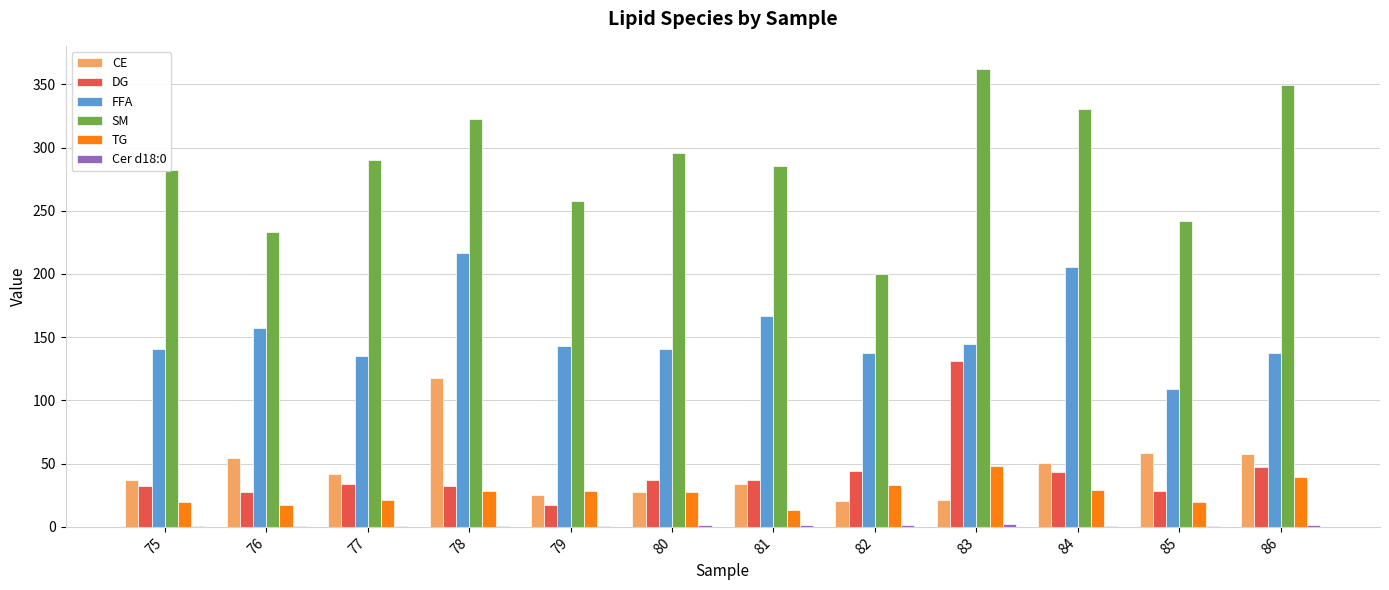

Which series changed the most between 79 and 80?

SM